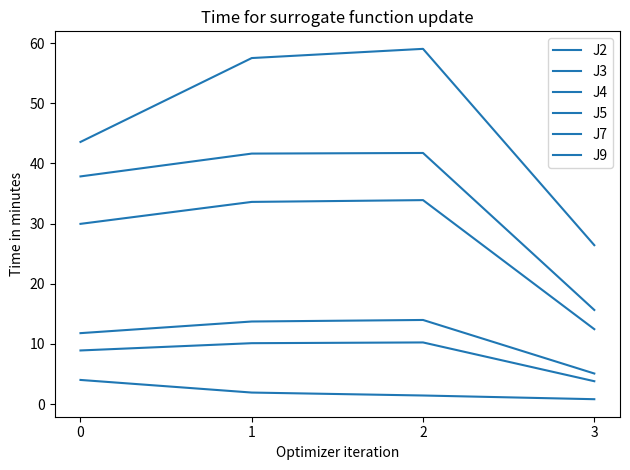

List the labels in order of J5 value, largest first.

2, 1, 0, 3